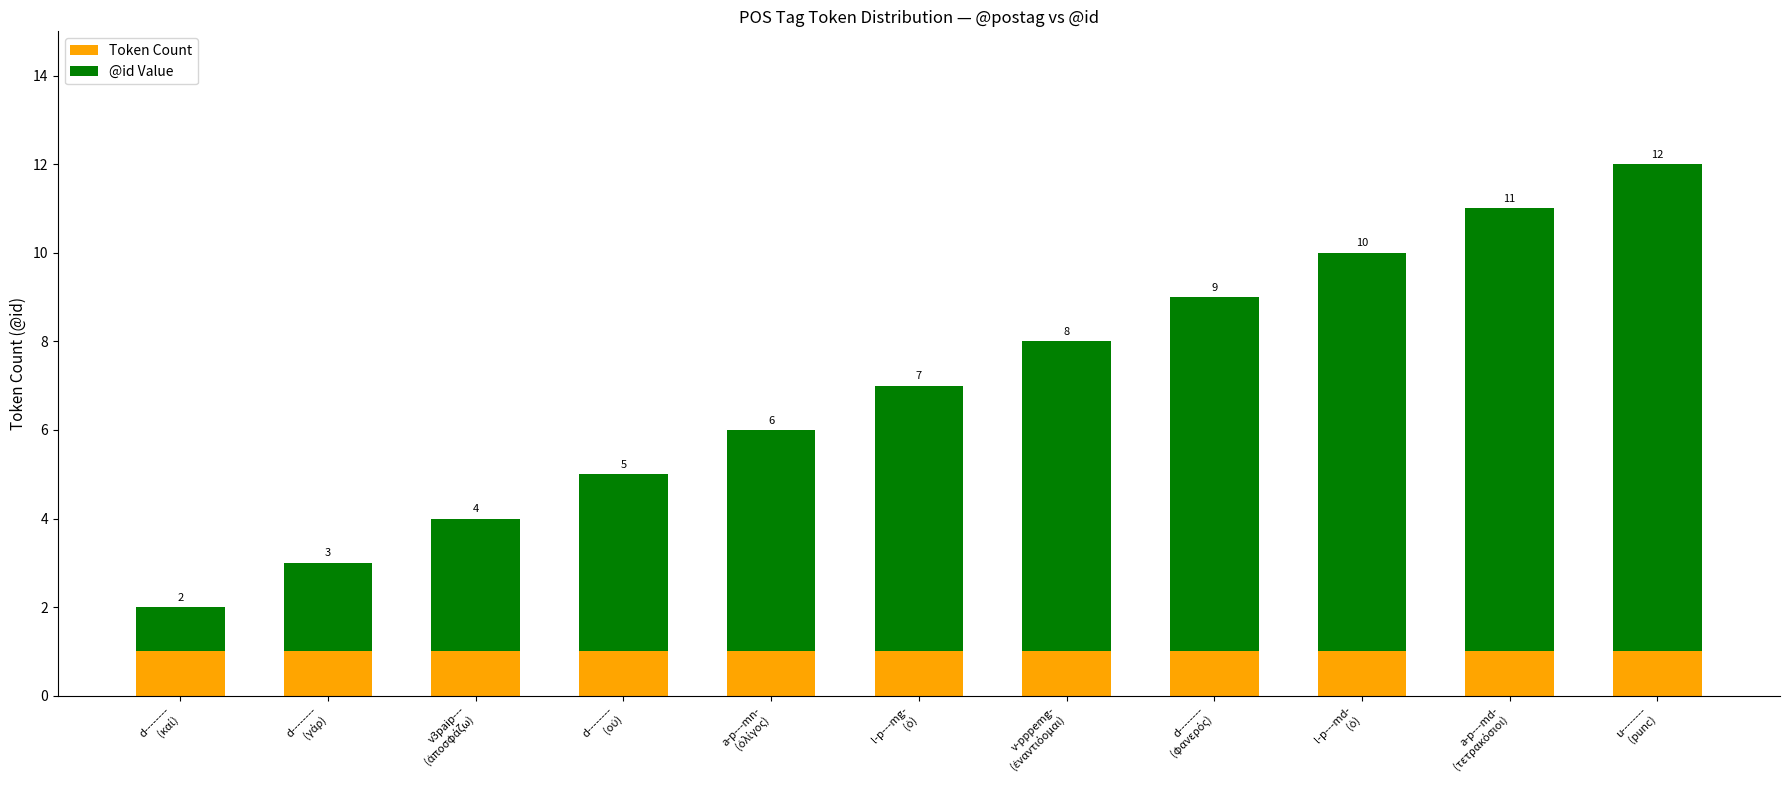

What is the sum of all Token Count values?

11